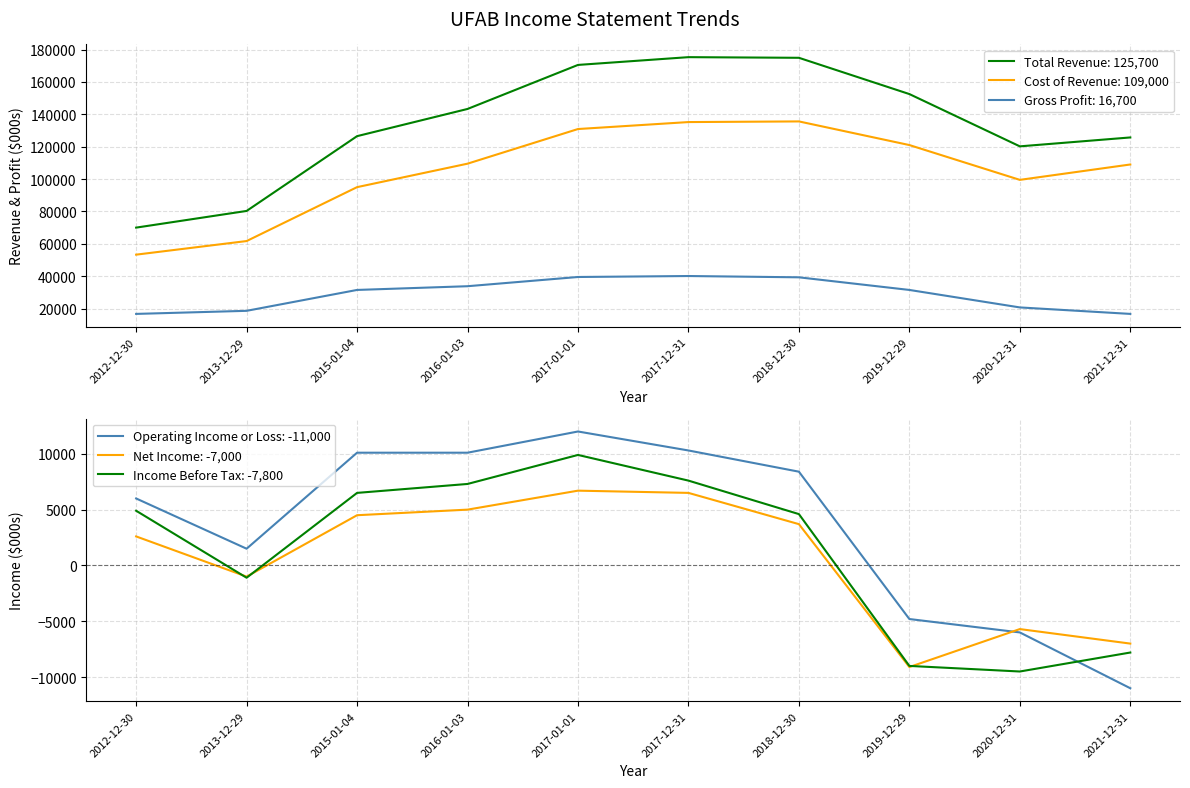

Which series has the widest spread of values?

Total Revenue